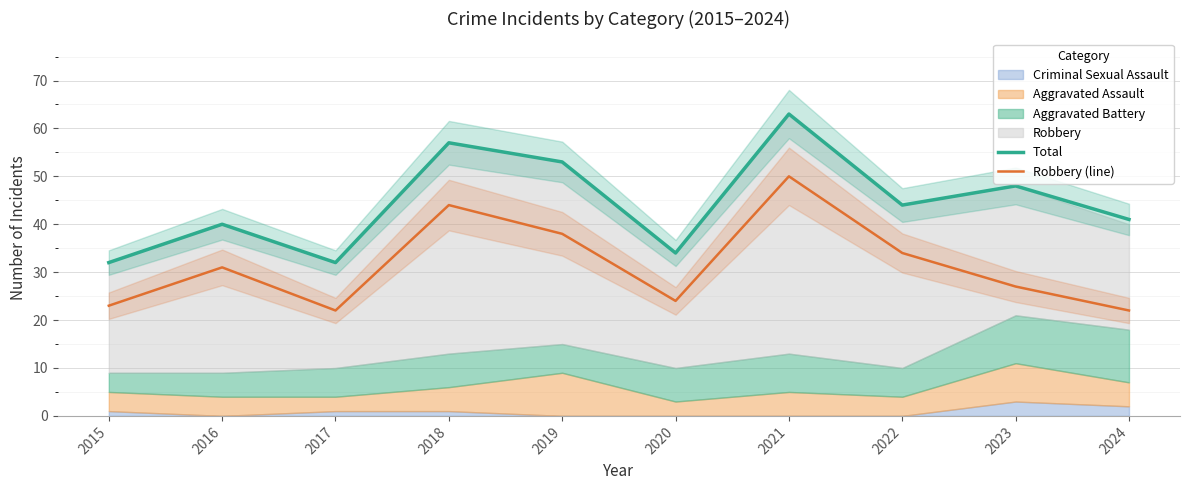

Reading right to left, what are all the values shown in this chart?

Total: 41	48	44	63	34	53	57	32	40	32
Robbery (line): 22	27	34	50	24	38	44	22	31	23